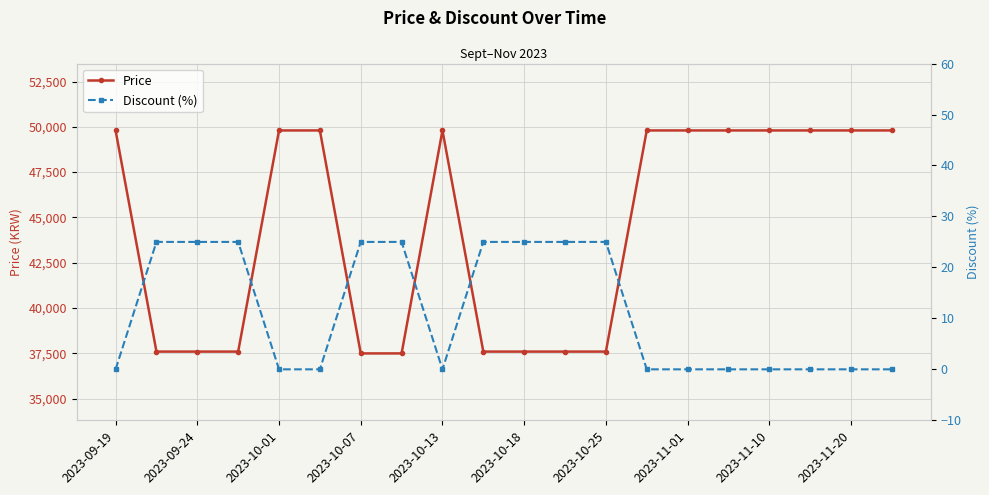

True or false: Price and Discount (%) intersect in this chart.

False